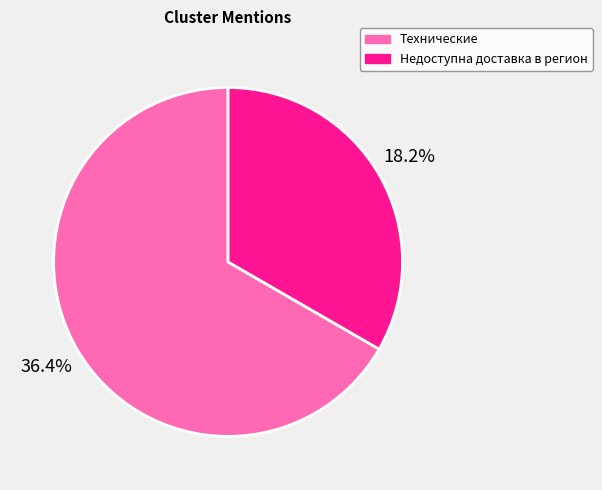

The Недоступна доставка в регион slice represents 23% of the pie. True or false?

False